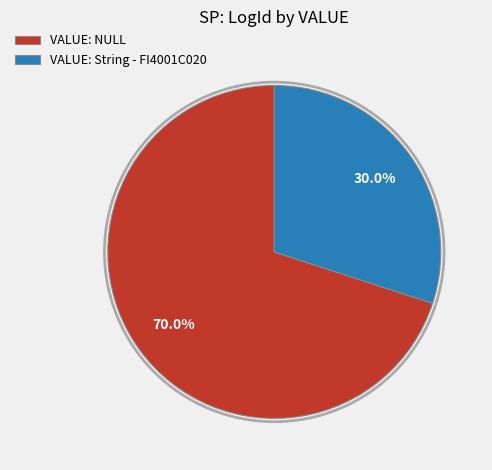

Which category has the biggest portion of the pie?

VALUE: NULL